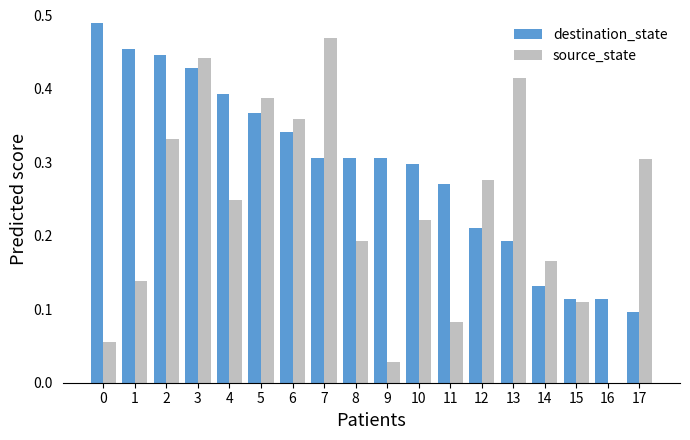

The destination_state series shows 0.3 at 8. True or false?

True